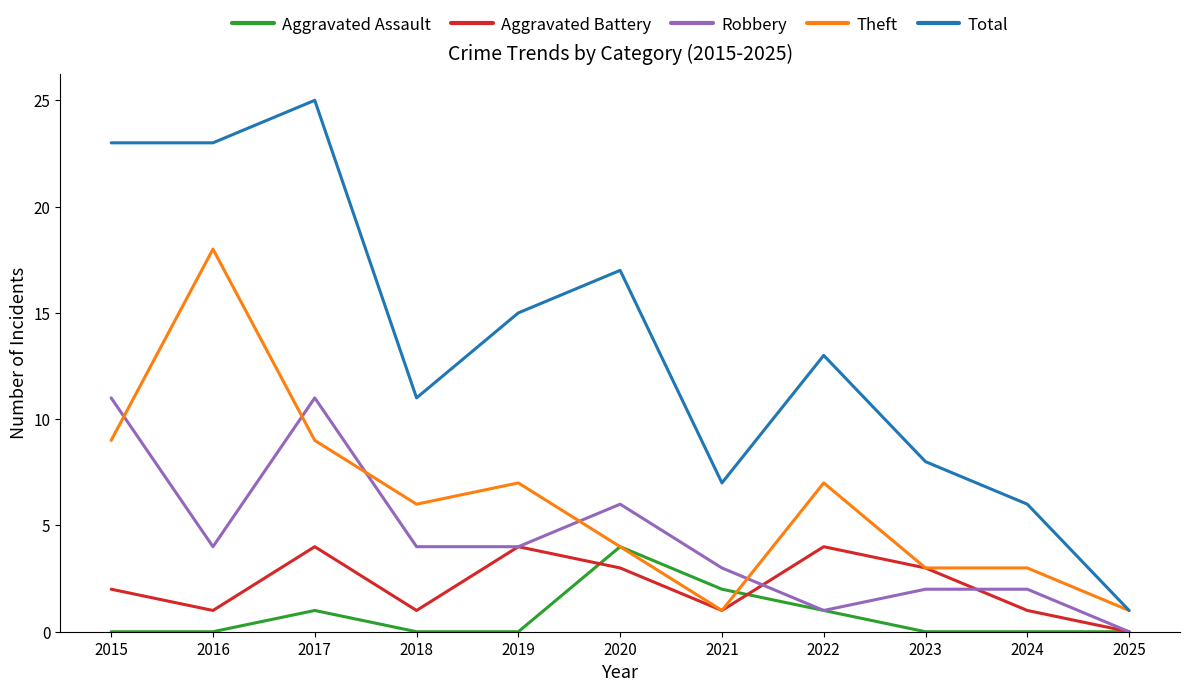

How many positive values does the Aggravated Battery series have?

10